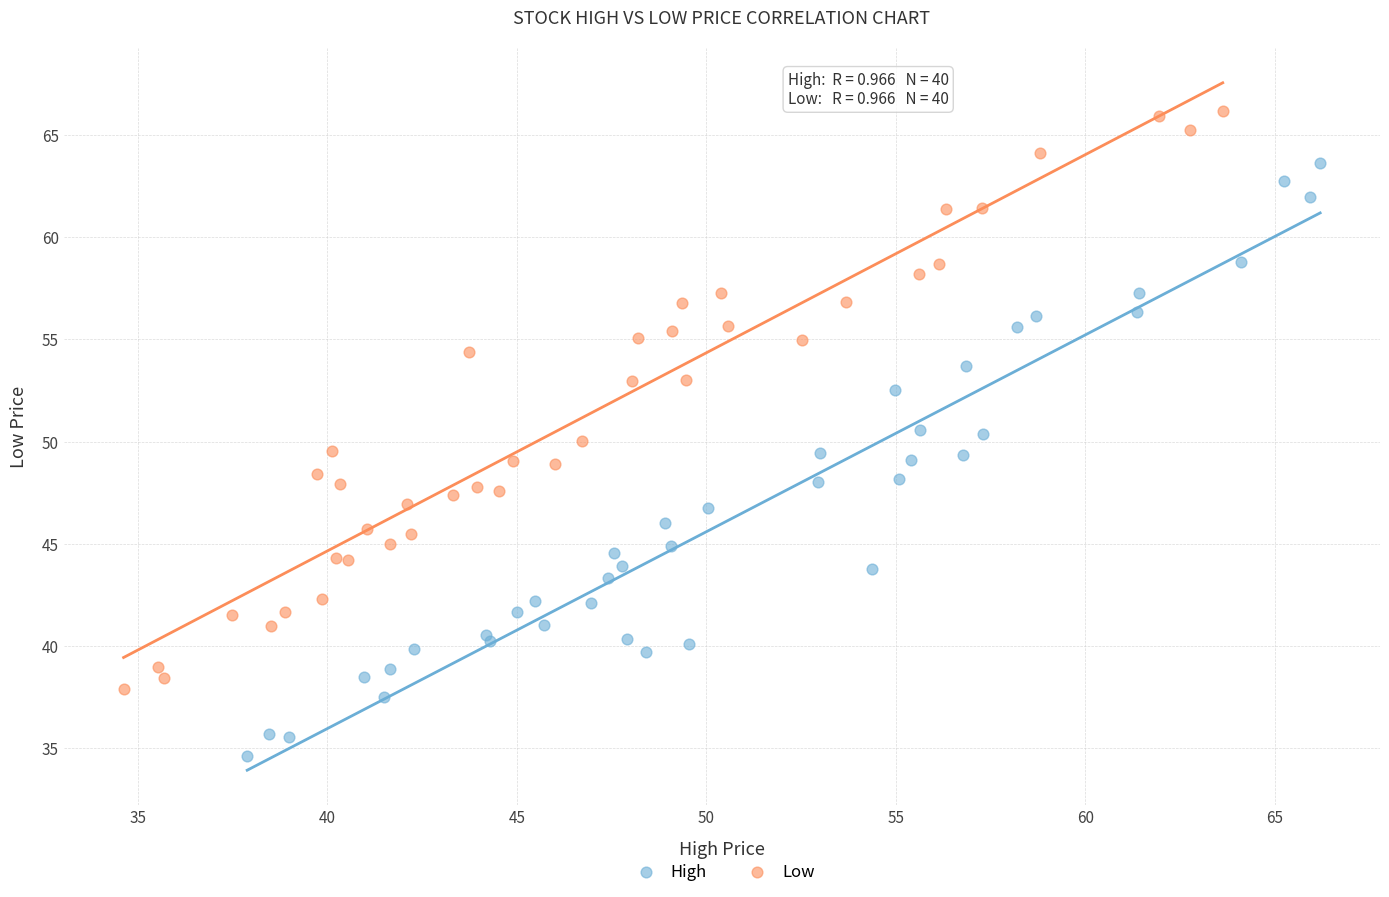

Which series contains the lowest Y value?

High